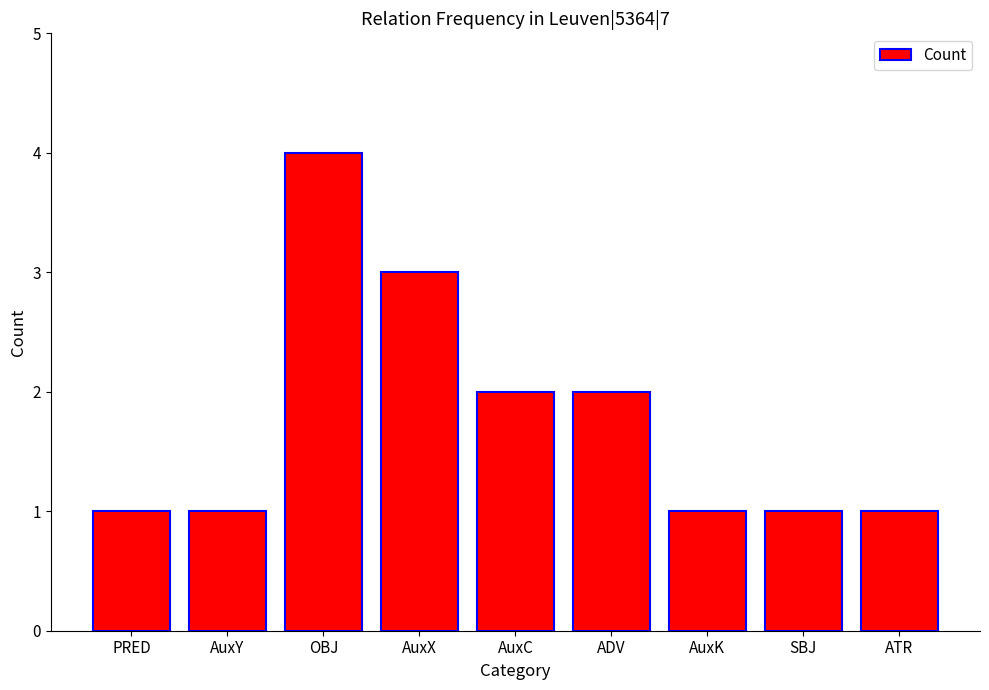

Are the bars horizontal?

No